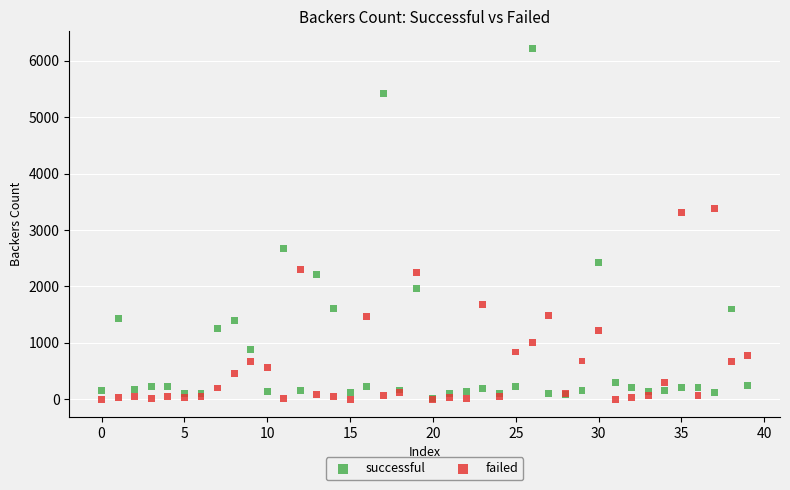

What are all the series names shown in the legend?

successful, failed